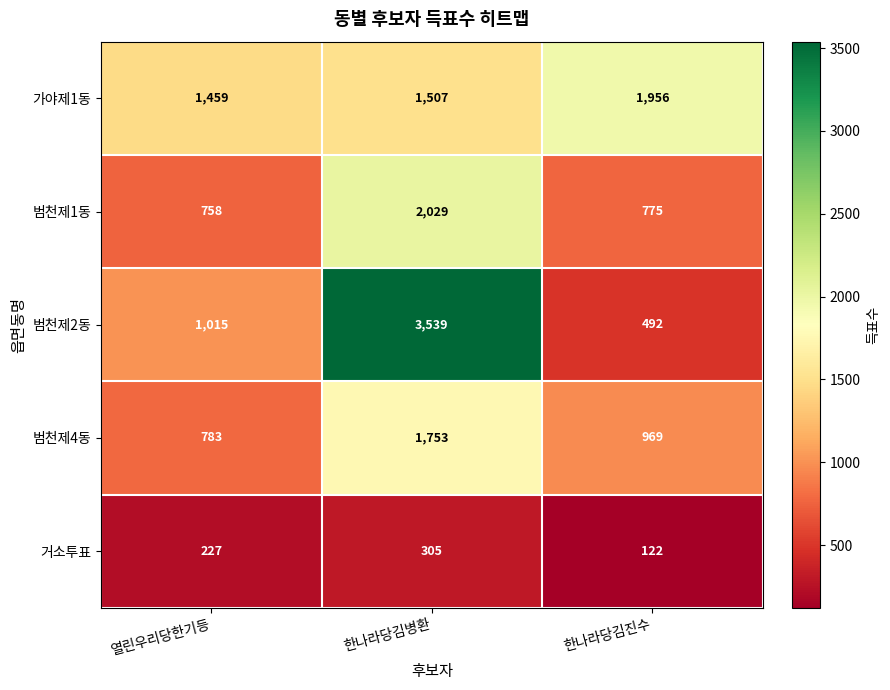

What is the sum of all 범천제4동 values?

3505